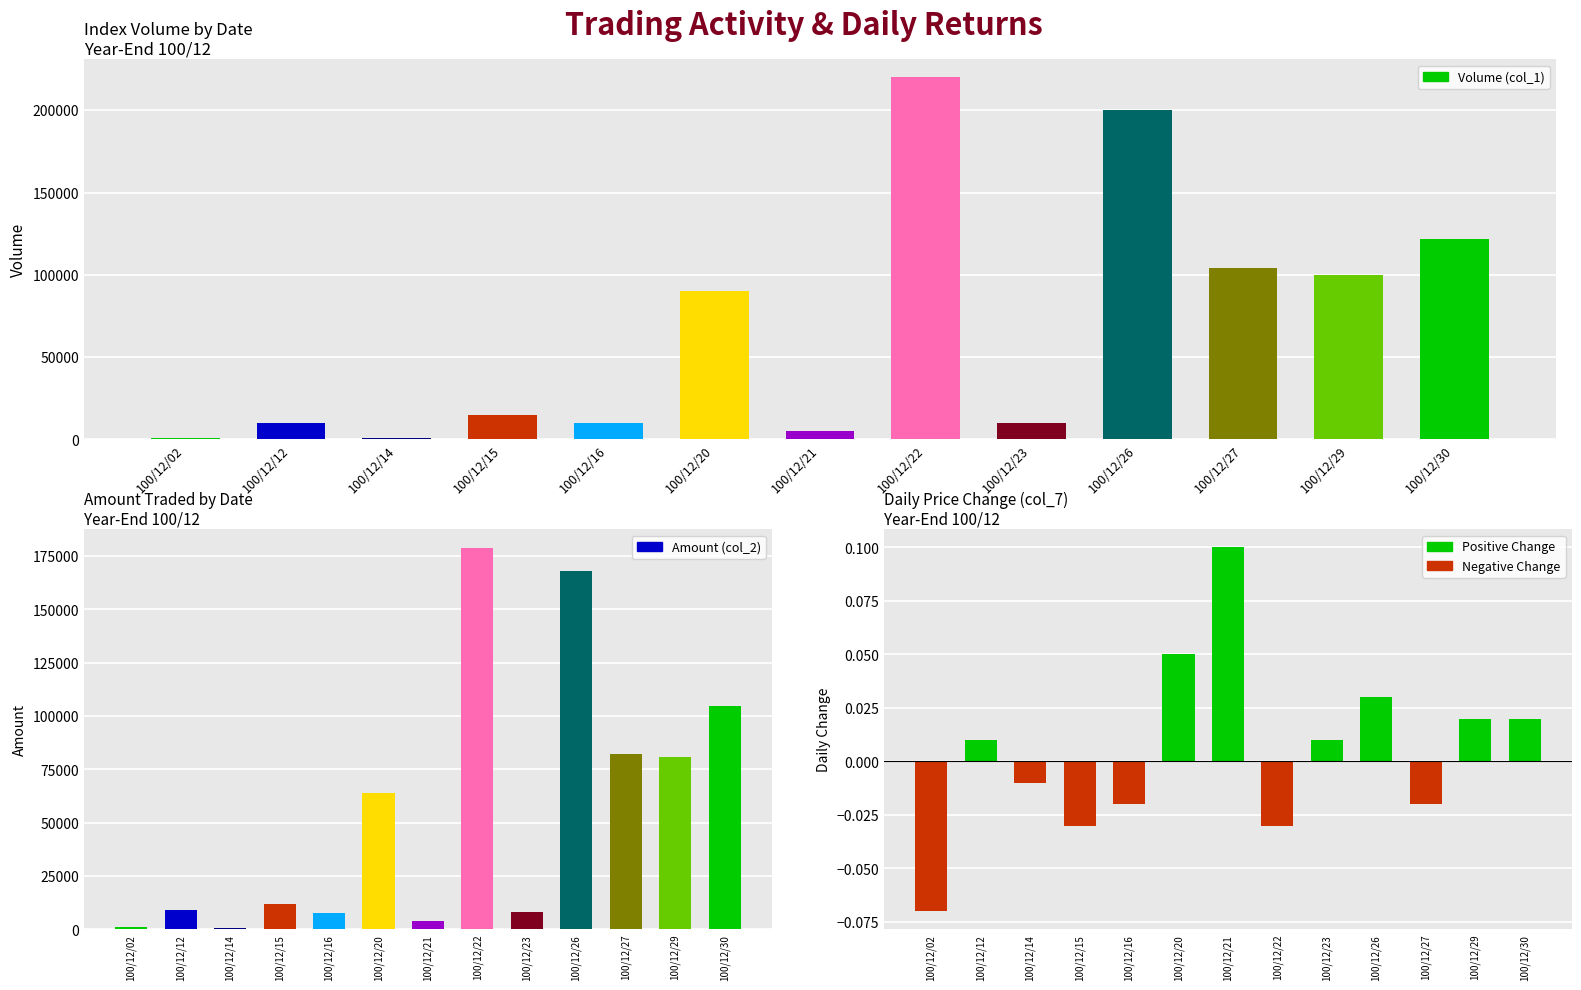

Reading left to right, extract all data points from this chart.

Volume (col_1): 100/12/02=1000.0	100/12/12=10000.0	100/12/14=1000.0	100/12/15=15000.0	100/12/16=10000.0	100/12/20=90000.0	100/12/21=5000.0	100/12/22=220000.0	100/12/23=10000.0	100/12/26=200000.0	100/12/27=104000.0	100/12/29=100000.0	100/12/30=122000.0
Amount (col_2): 100/12/02=910.0	100/12/12=9200.0	100/12/14=810.0	100/12/15=11700.0	100/12/16=7600.0	100/12/20=63900.0	100/12/21=4050.0	100/12/22=178700.0	100/12/23=7900.0	100/12/26=168000.0	100/12/27=82200.0	100/12/29=81000.0	100/12/30=104700.0
Change (col_7): 100/12/02=-0.1	100/12/12=0.0	100/12/14=-0.0	100/12/15=-0.0	100/12/16=-0.0	100/12/20=0.1	100/12/21=0.1	100/12/22=-0.0	100/12/23=0.0	100/12/26=0.0	100/12/27=-0.0	100/12/29=0.0	100/12/30=0.0